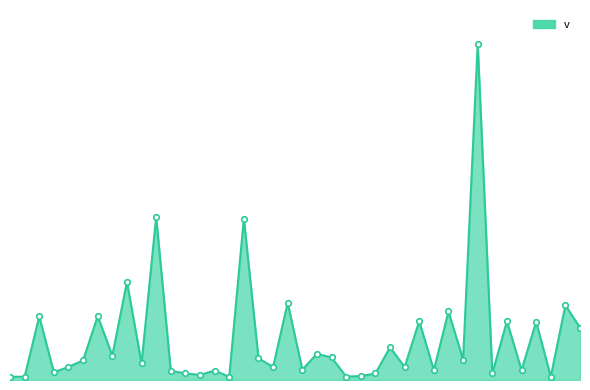

Which category has the lowest value across all series?

10:59